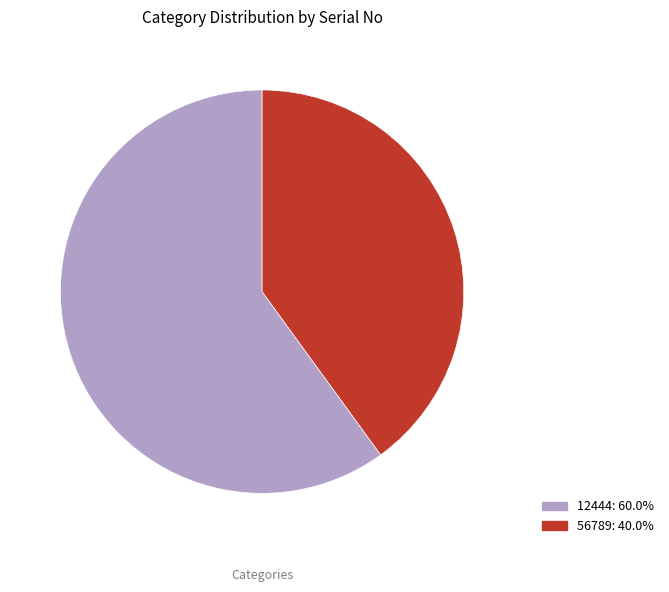

Is 12444 the majority of the pie?

Yes